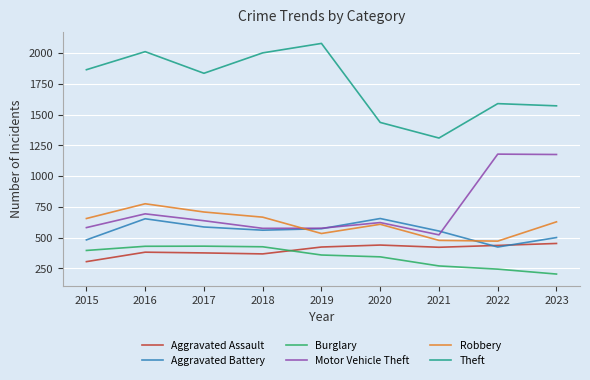

What is the spread (max minus min) of values at 2018?

1636